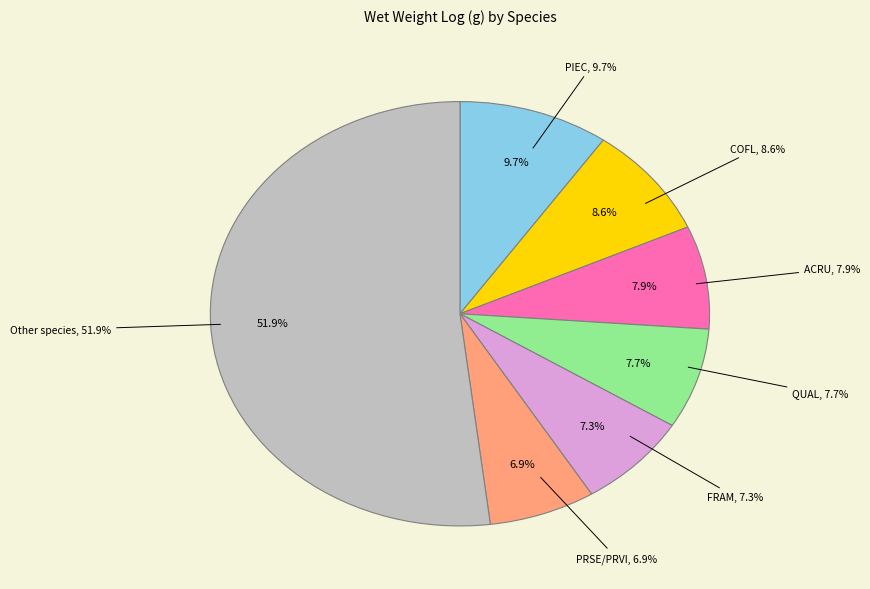

Does DIVI represent more than half of the total?

No